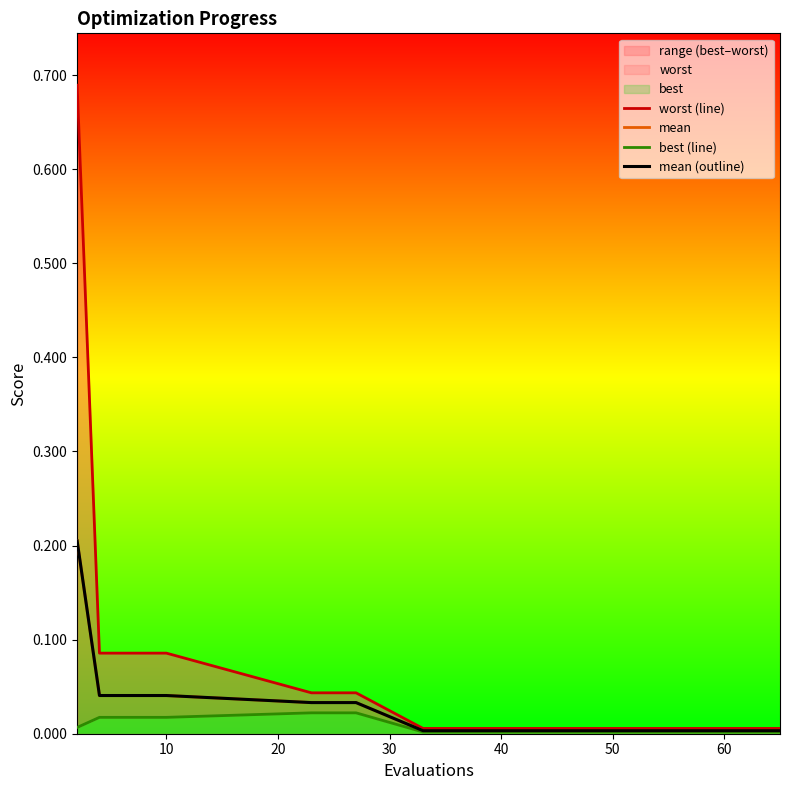

What is the difference between the maximum and minimum values in the mean series?

0.2